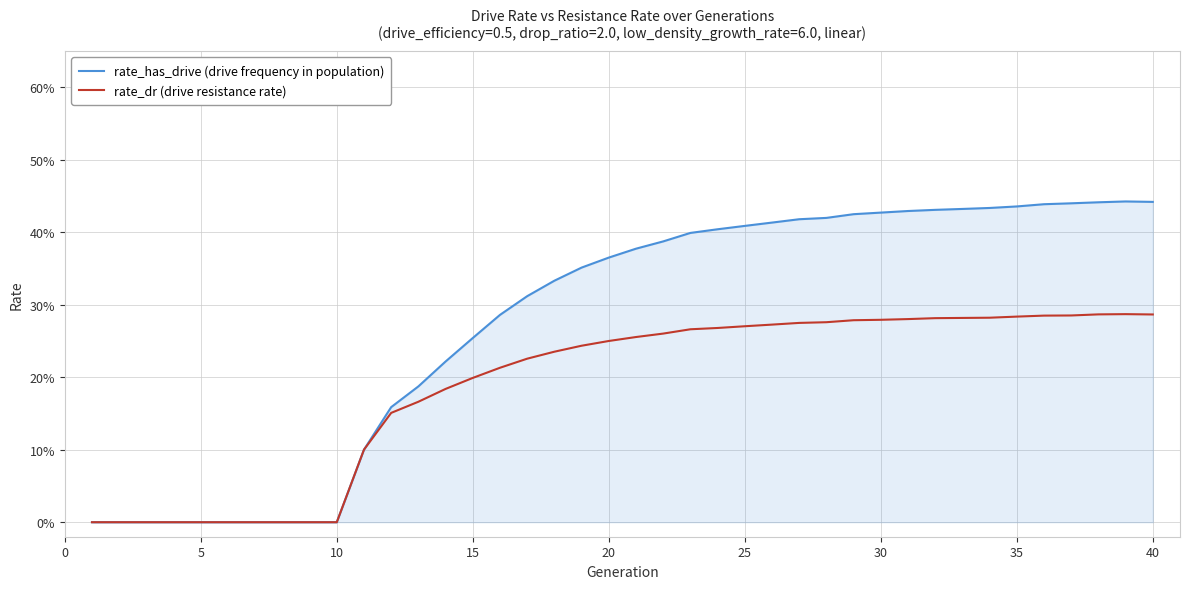

Does the chart display data point markers on the line(s)?

No